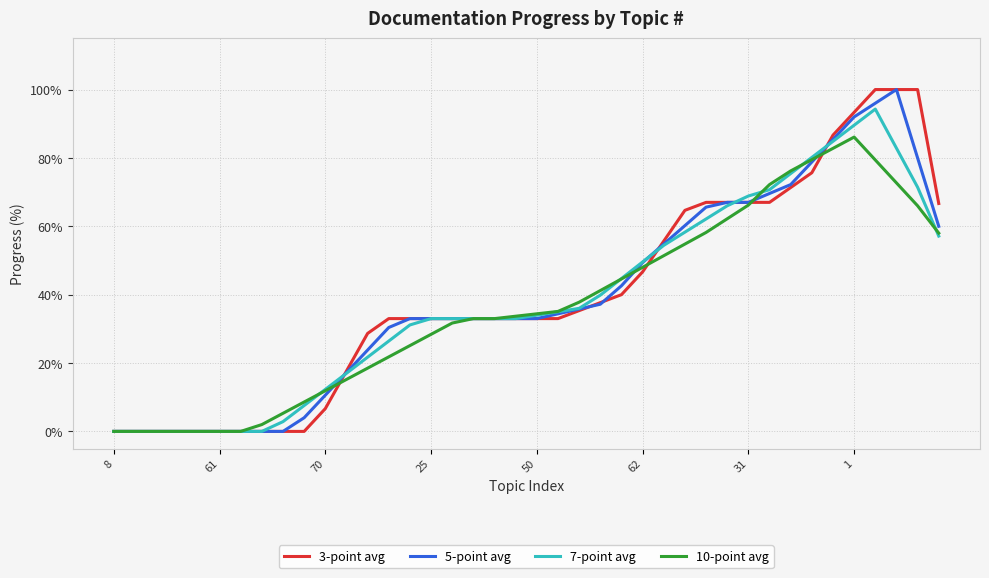

What is the maximum value for 7-point avg?

94.3